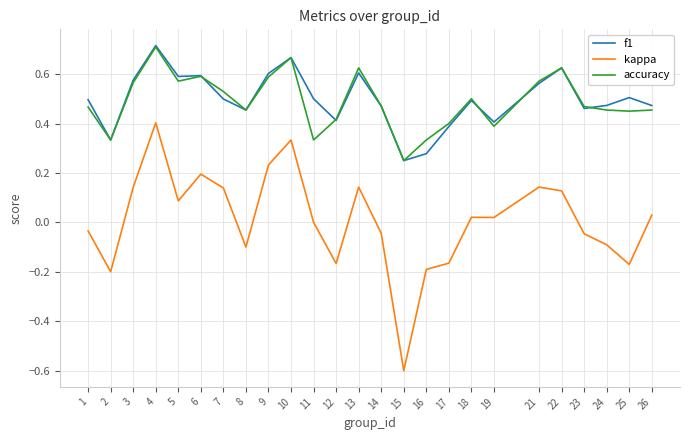

How many distinct data groups are displayed?

3